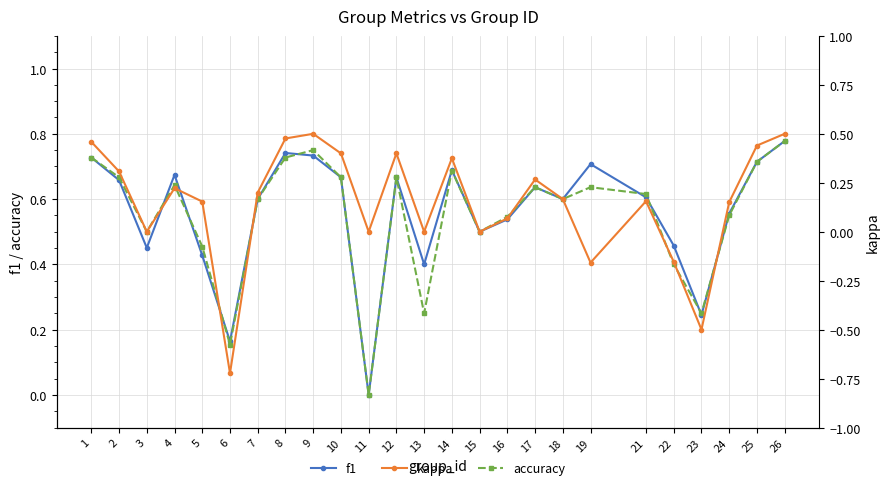

Rank the categories by accuracy value from highest to lowest.

26, 9, 1, 8, 25, 14, 2, 10, 12, 4, 17, 19, 21, 7, 18, 24, 16, 3, 15, 5, 22, 13, 23, 6, 11